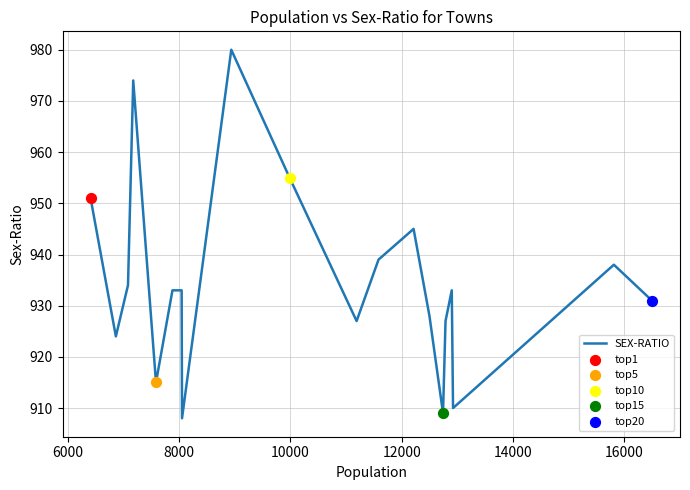

What is the maximum value shown in the chart?

980